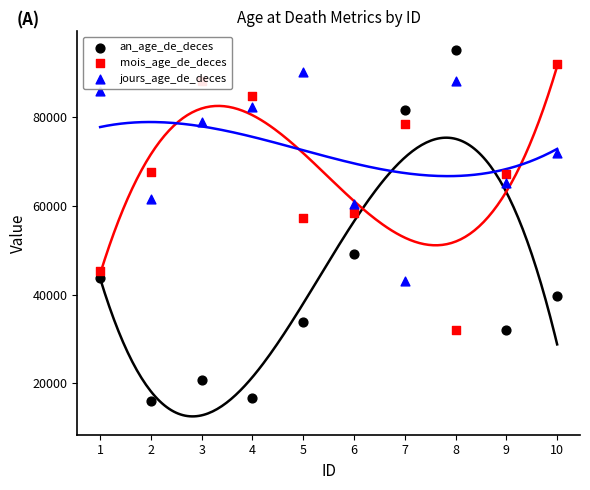

Which series has the largest total across all categories?

jours_age_de_deces